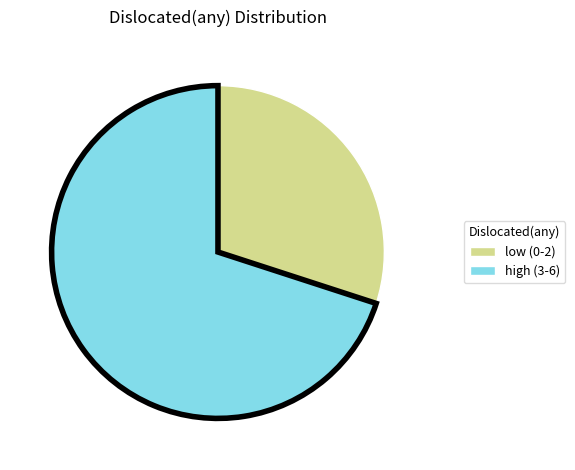

The high (3-6) slice represents 70% of the pie. True or false?

True